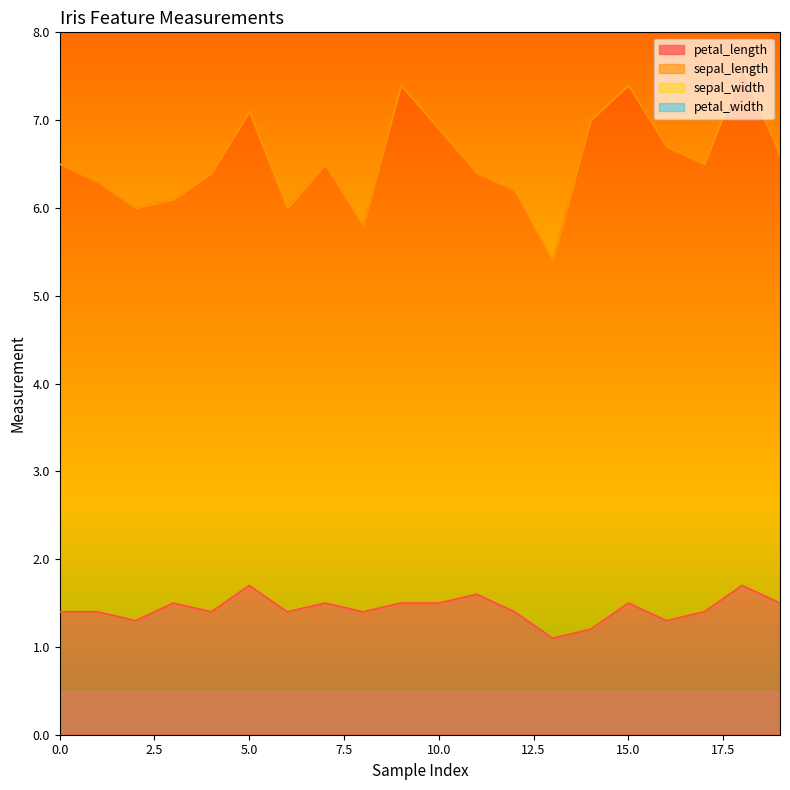

True or false: sepal_length has a value of 1.3 at 14.

False